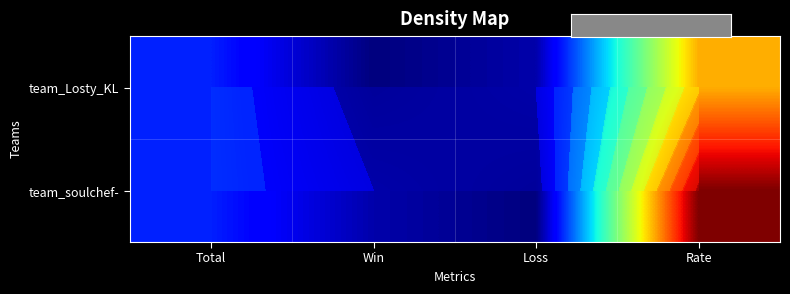

At which label does team_soulchef- first exceed 14?

Rate